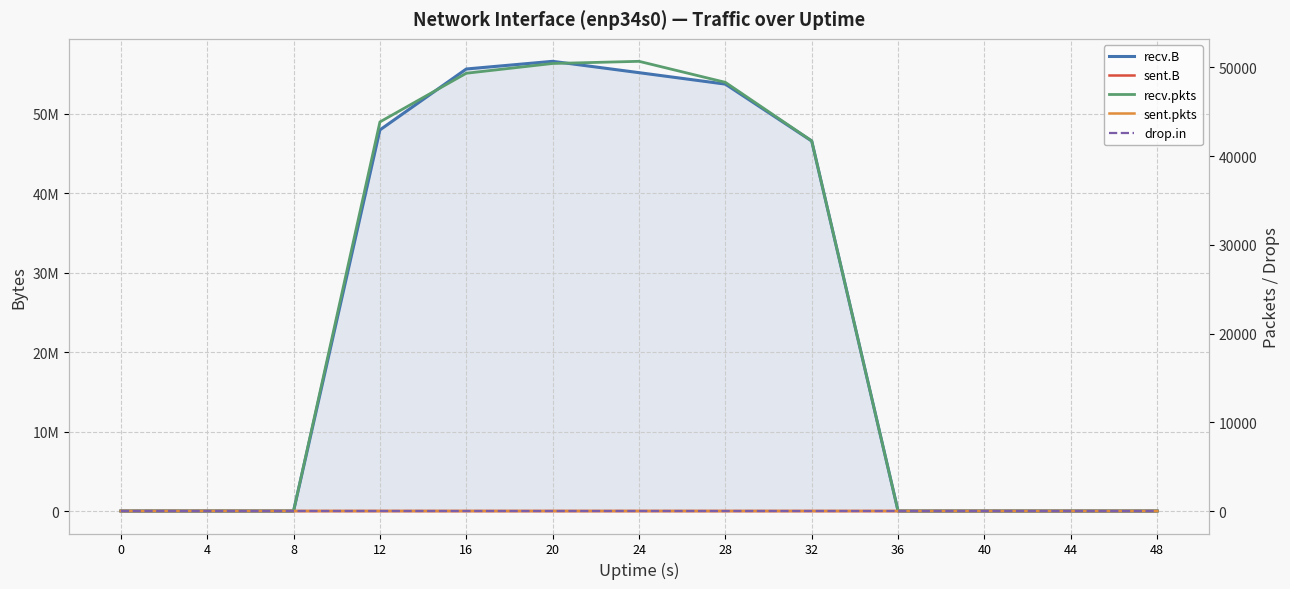

Rank the series by their maximum value, from lowest to highest.

drop.in, sent.pkts, sent.B, recv.pkts, recv.B